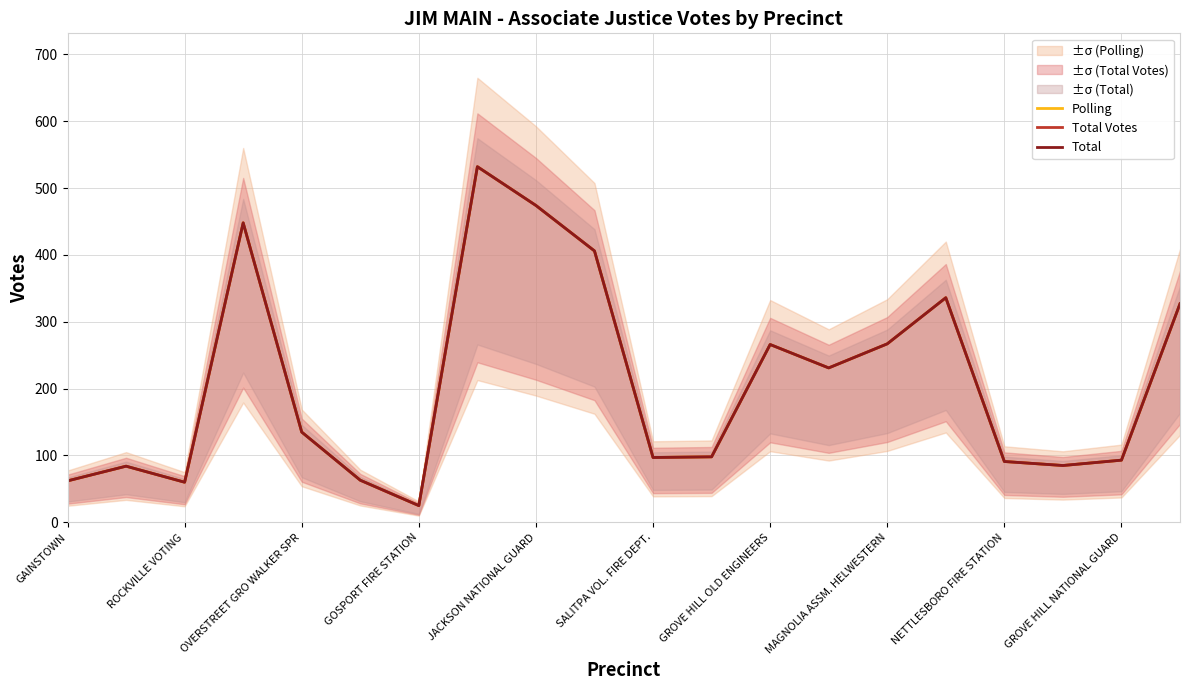

What is the total value across all series at SALITPA VOL. FIRE DEPT.?

189